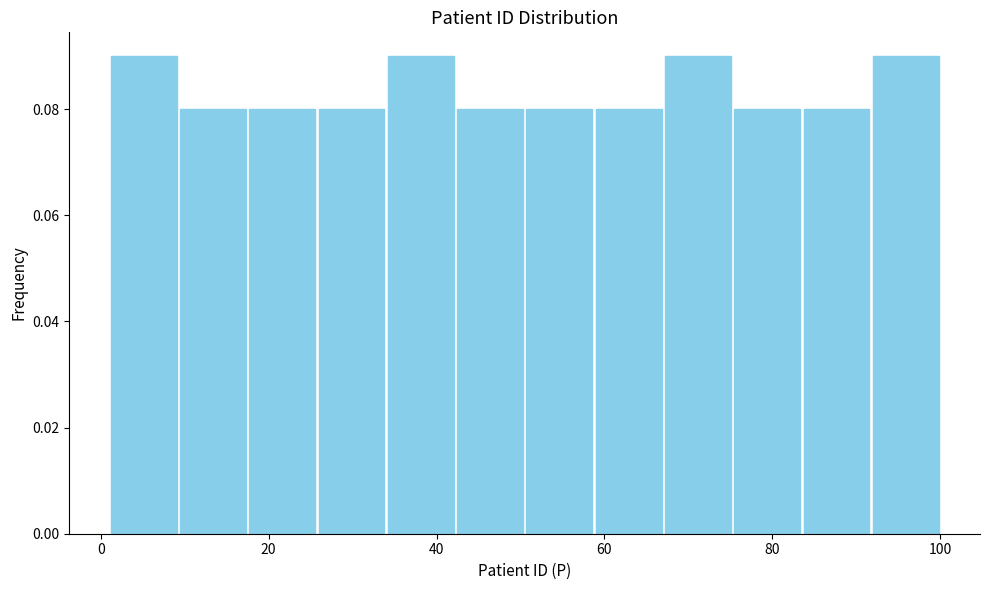

Reading left to right, list every bar in this chart as the range it spans on the x-axis followed by its height. Neither the bar edges nor the heights are printed on the chart, so give them approximately, as read against the axes.

2 to 10: 0.09
10 to 18: 0.08
18 to 26: 0.08
26 to 34: 0.08
34 to 42: 0.09
42 to 50: 0.08
50 to 58: 0.08
58 to 68: 0.08
68 to 76: 0.09
76 to 84: 0.08
84 to 92: 0.08
92 to 100: 0.09